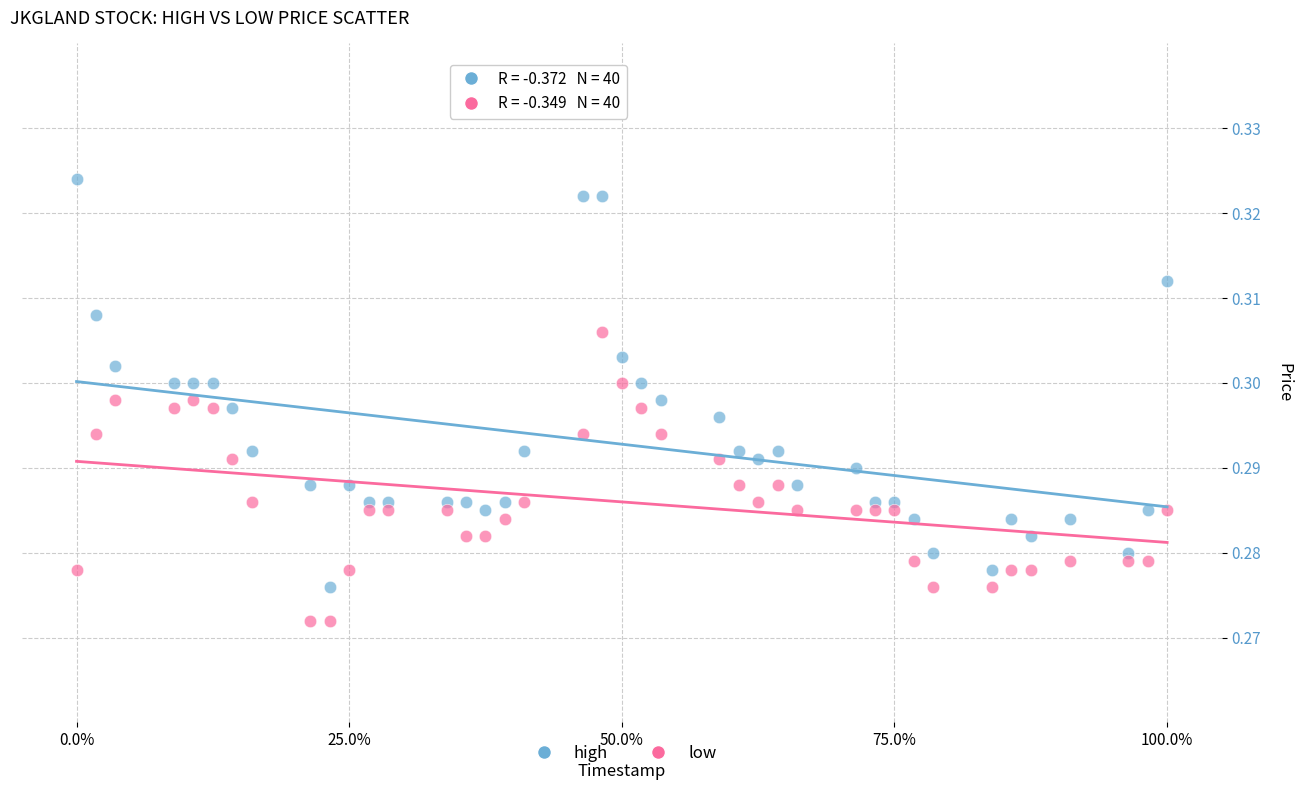

Across all data points, what is the range of X values (max minus min)?

1.0